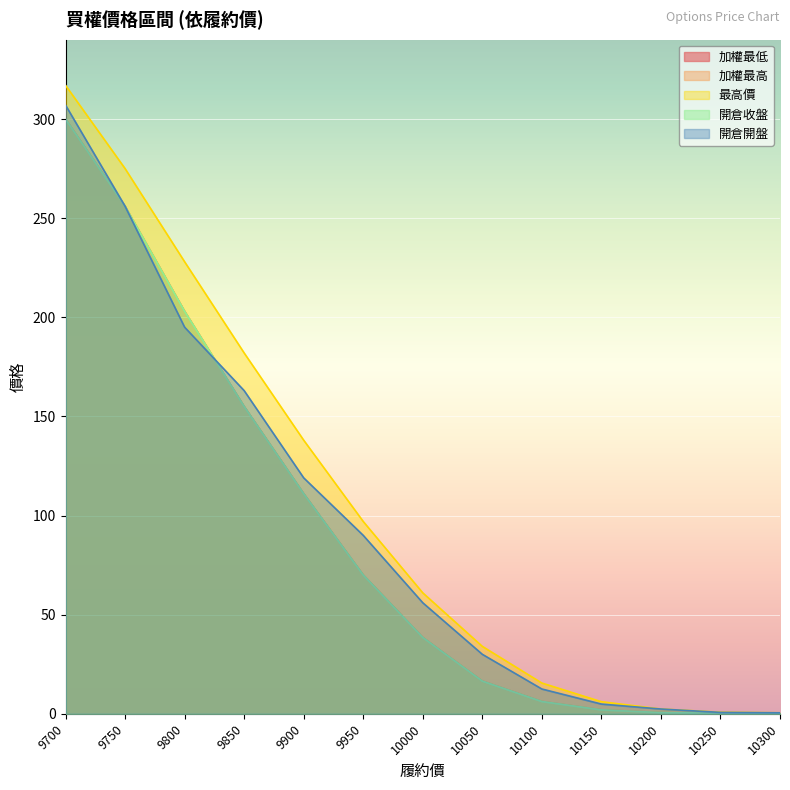

Between which two adjacent categories do 加權最高 and 開倉開盤 first intersect?

9800 and 9850